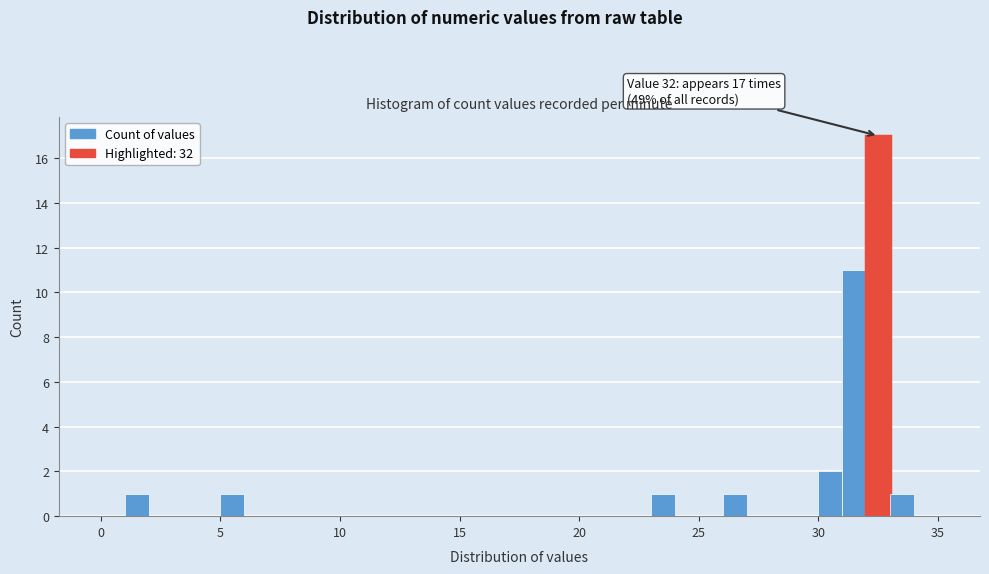

Read against the x-axis, roughly where is the centre of the tallest bar?

32.5